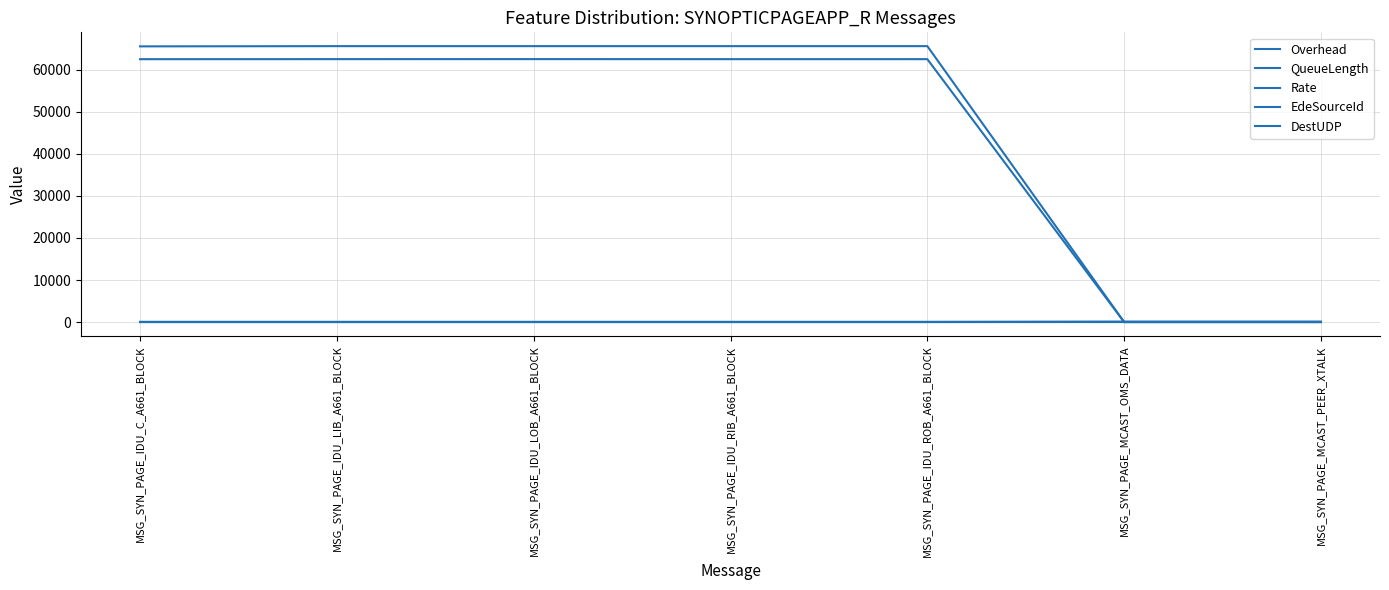

List the series in order of their peak value, lowest first.

QueueLength, Overhead, Rate, DestUDP, EdeSourceId